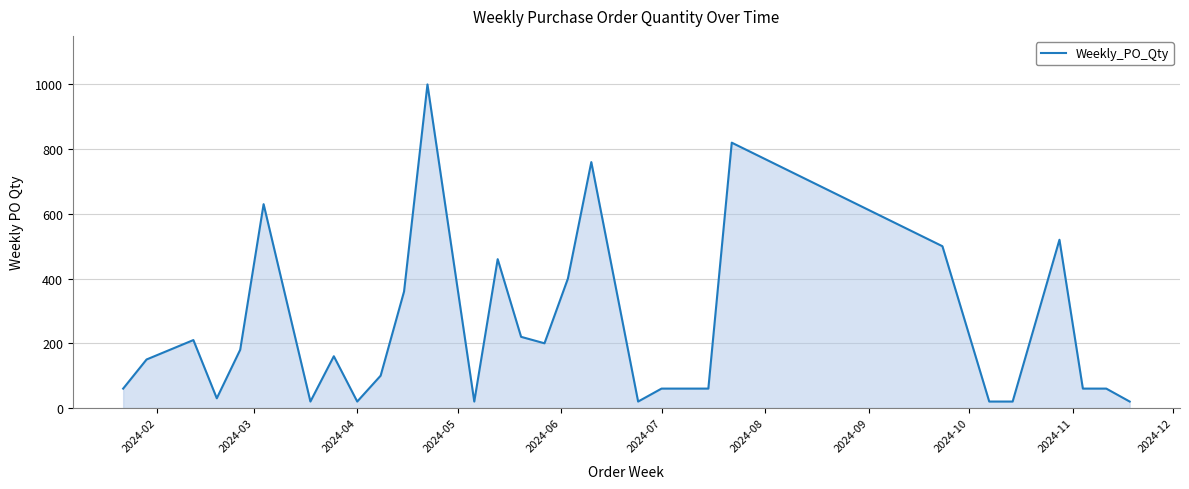

How many values are below 150?

14